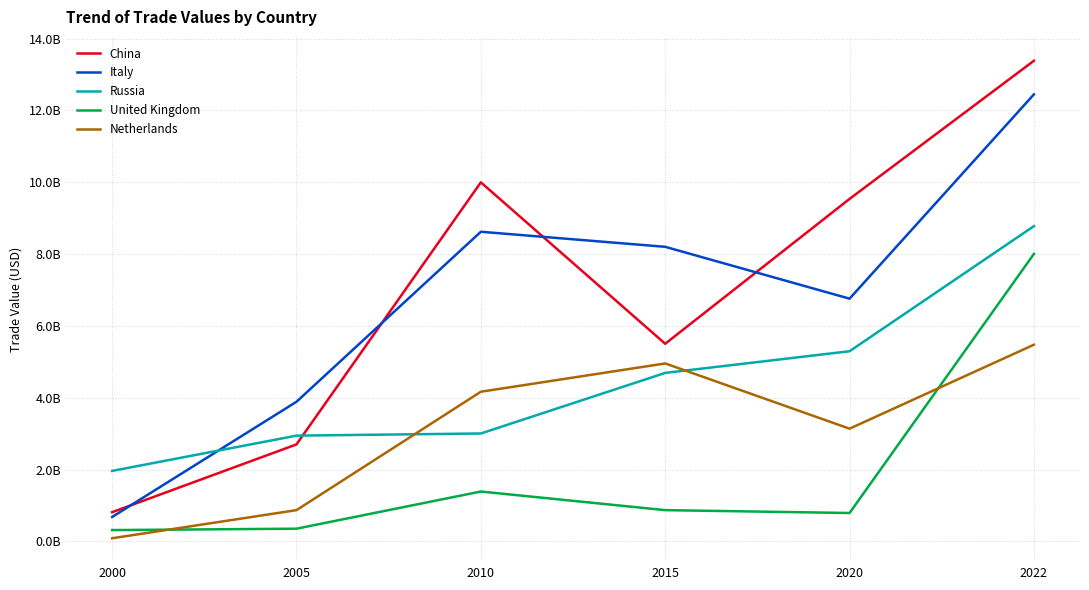

What are all the series names shown in the legend?

China, Italy, Russia, United Kingdom, Netherlands